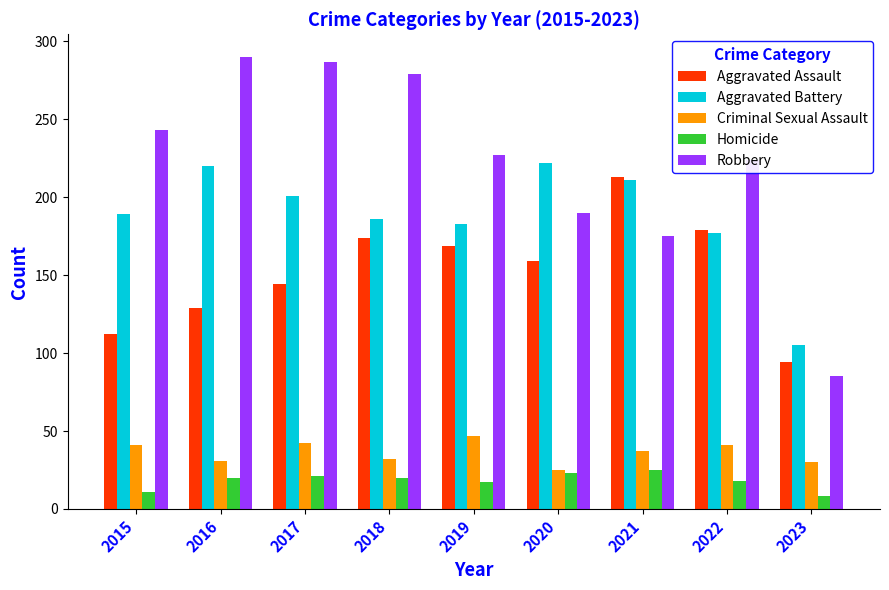

True or false: Aggravated Assault has a value of 92 at 2020.

False